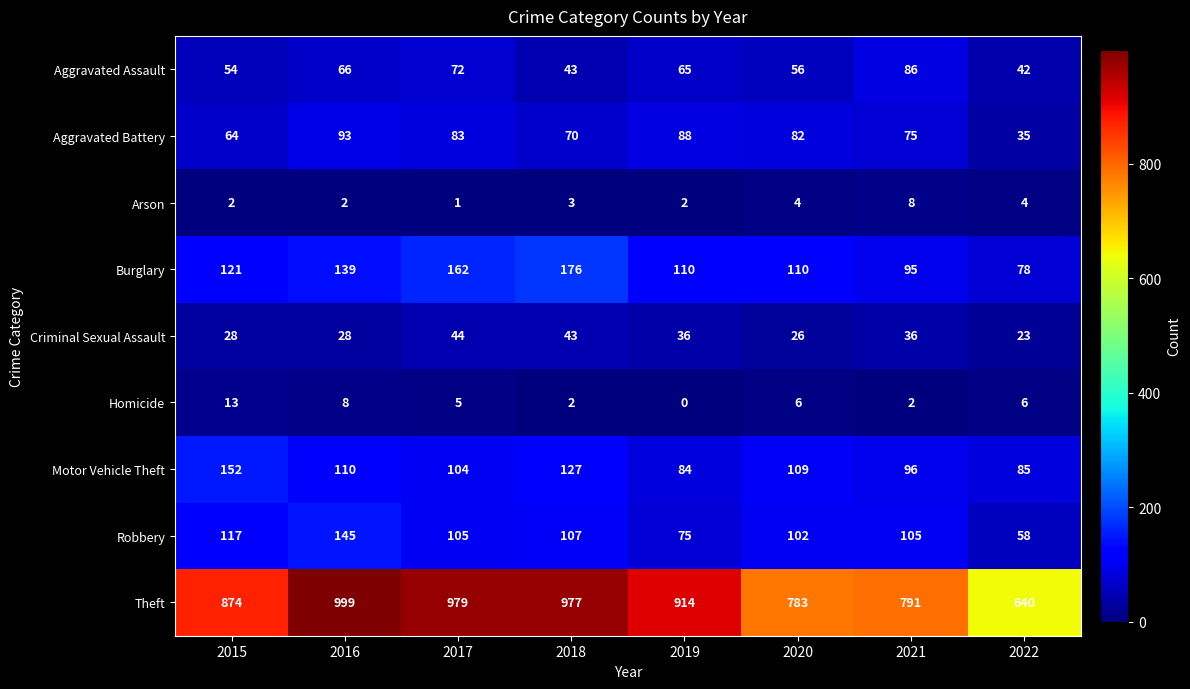

List the series in order of their peak value, lowest first.

Arson, Homicide, Criminal Sexual Assault, Aggravated Assault, Aggravated Battery, Robbery, Motor Vehicle Theft, Burglary, Theft